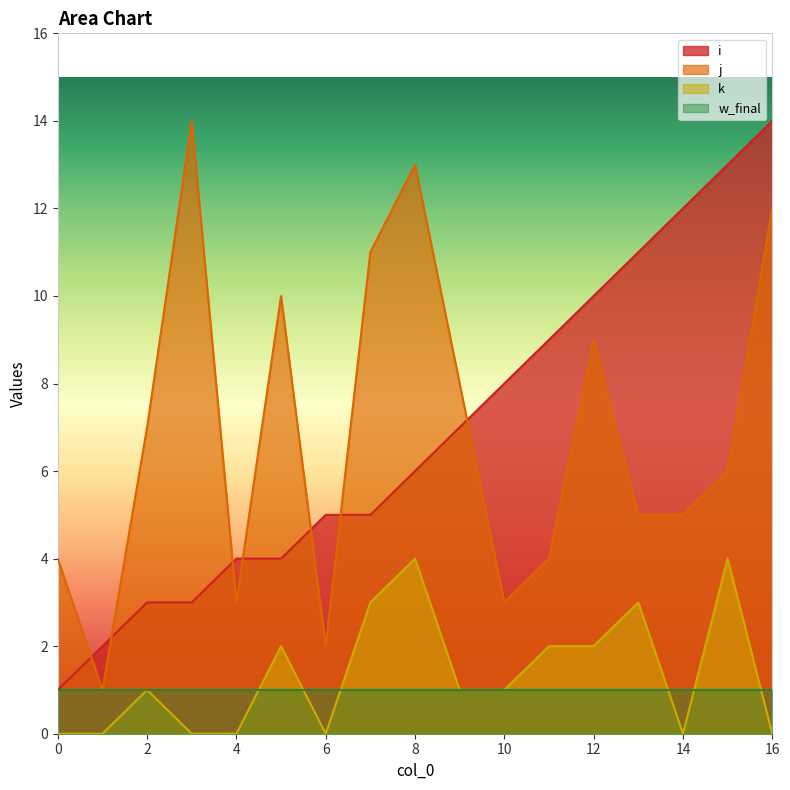

List the labels in order of i value, smallest first.

0, 1, 2, 3, 4, 5, 6, 7, 8, 9, 10, 11, 12, 13, 14, 15, 16